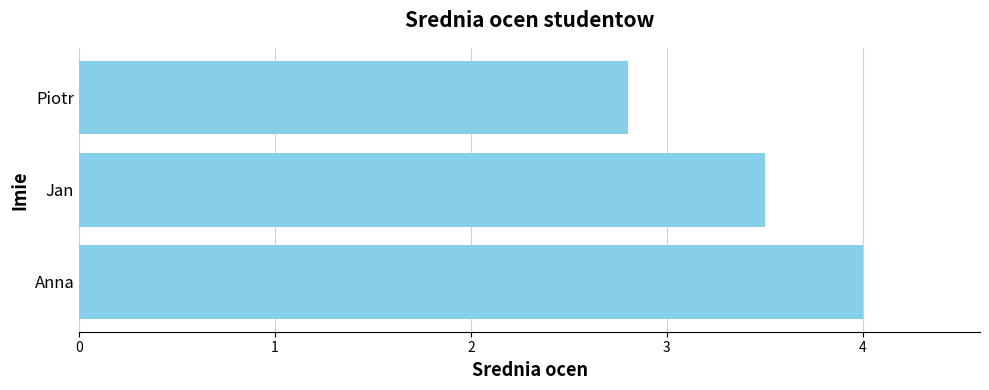

How many data points are less than 3?

1